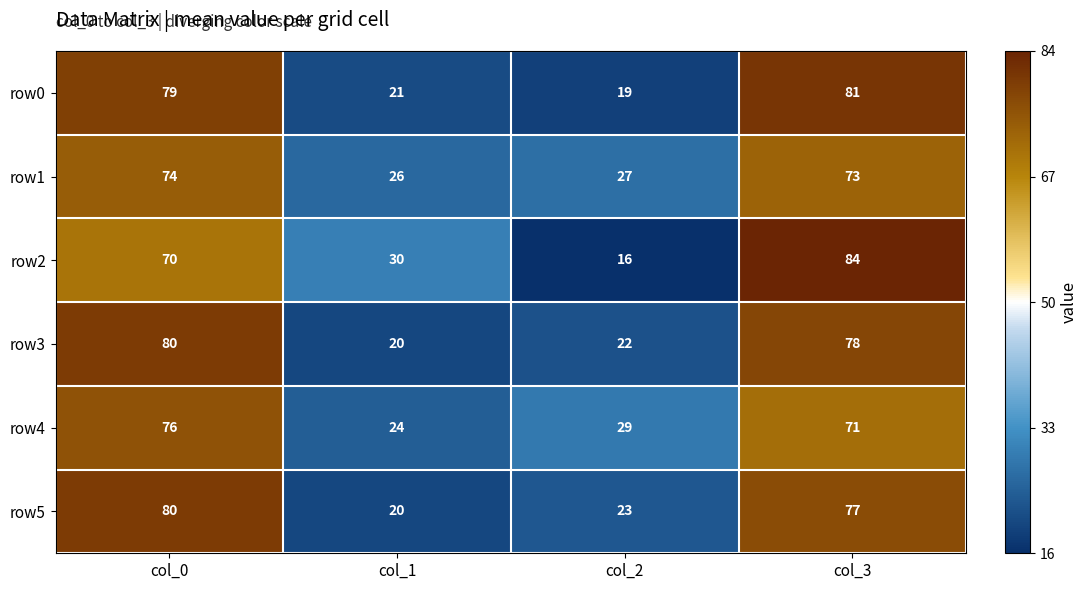

Which label corresponds to the largest value in the chart?

col_3